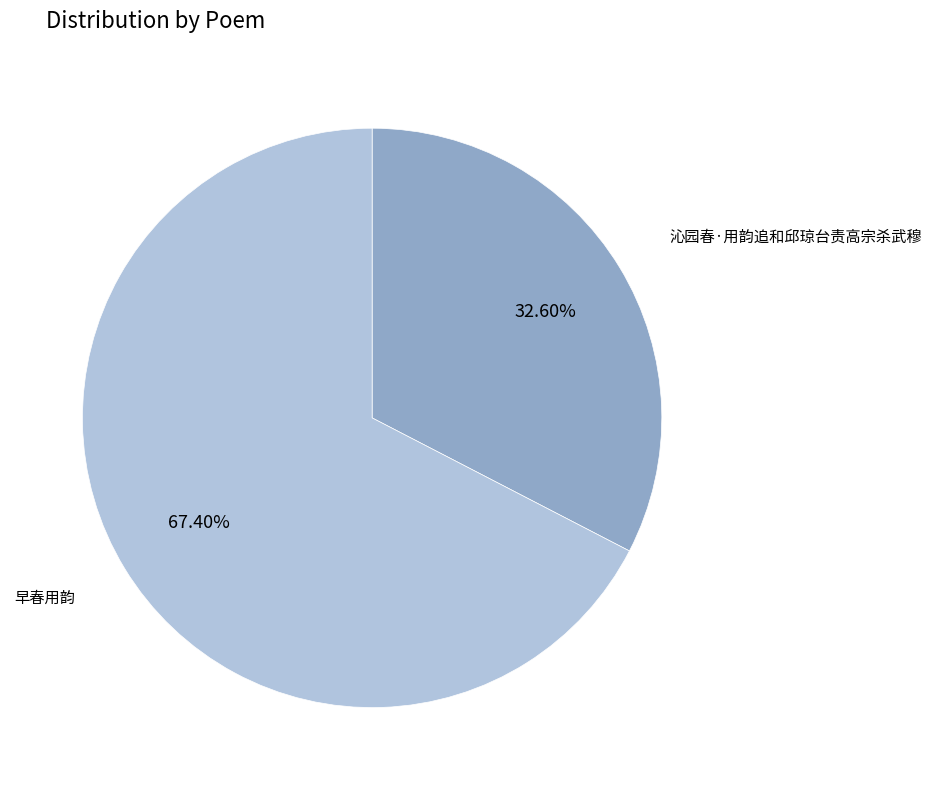

Approximately how many times larger is the value at 早春用韵 compared to 沁园春·用韵追和邱琼台责高宗杀武穆?

2.1